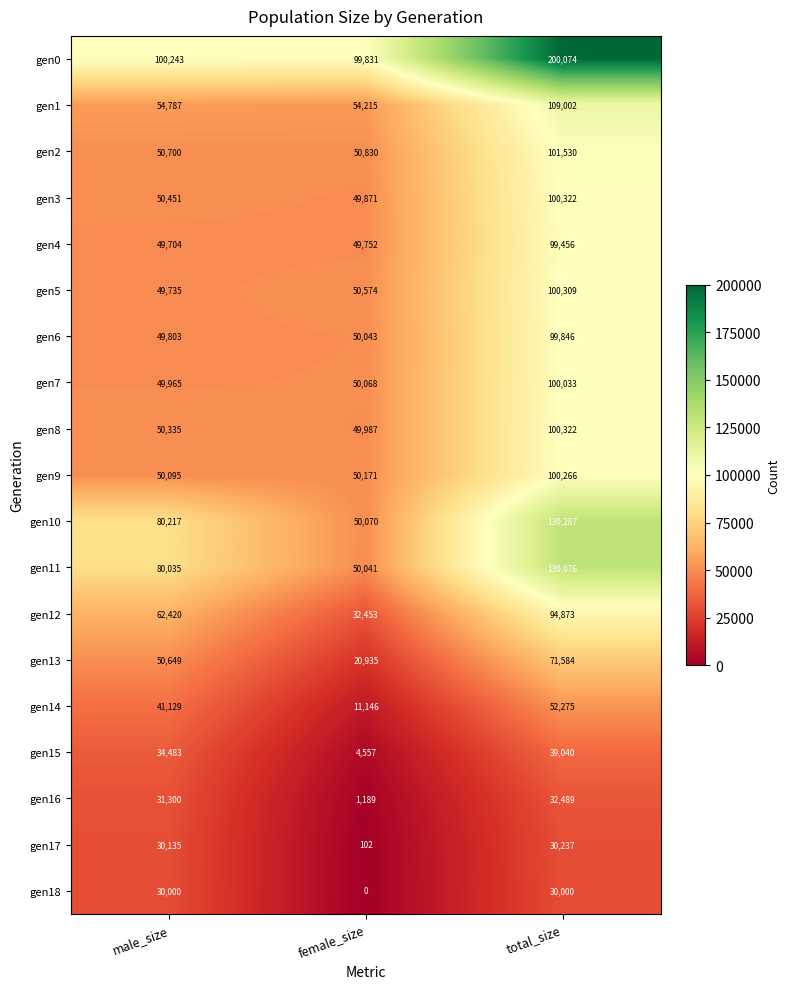

At which category is the sum across all series the highest?

total_size